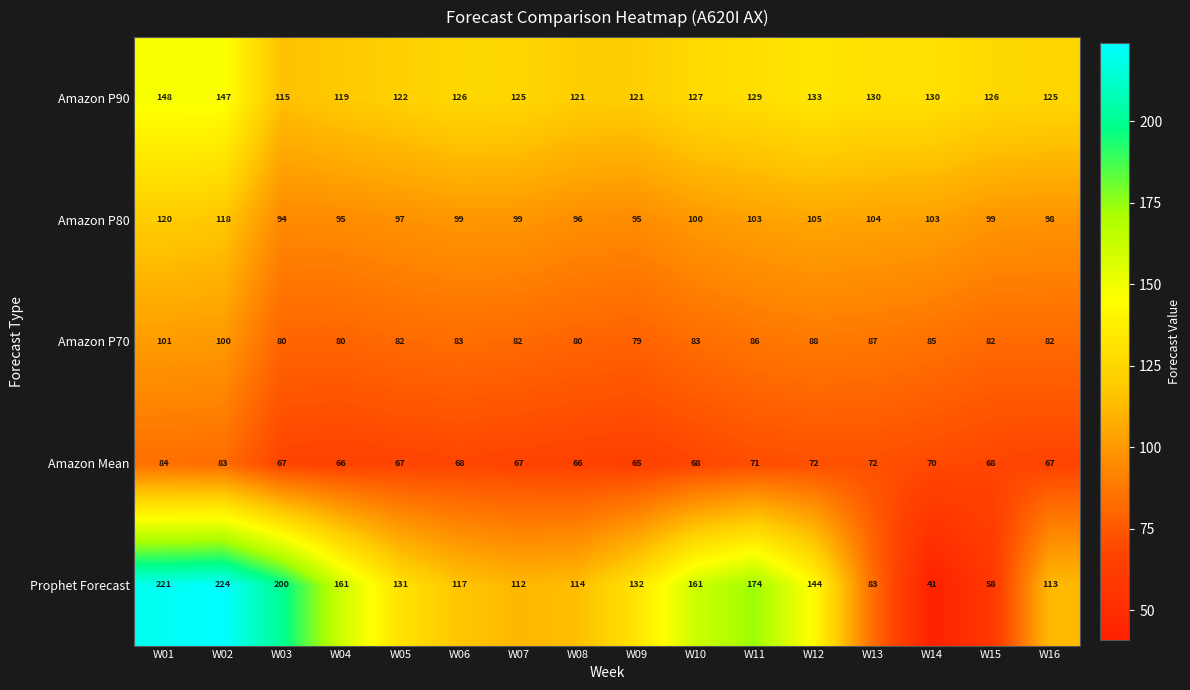

Which series changed the most between W03 and W07?

Prophet Forecast